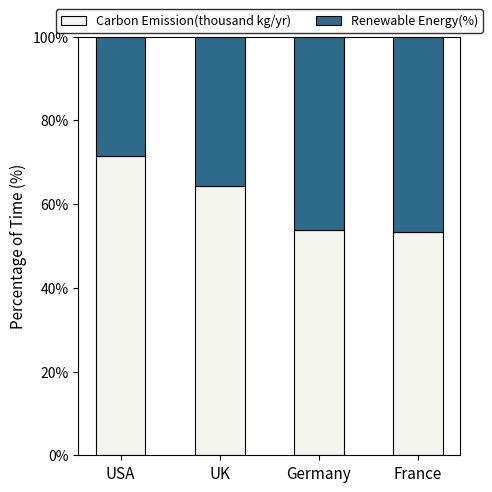

What is the difference between the maximum and minimum values in the Carbon Emission(thousand kg/yr) series?

18.1